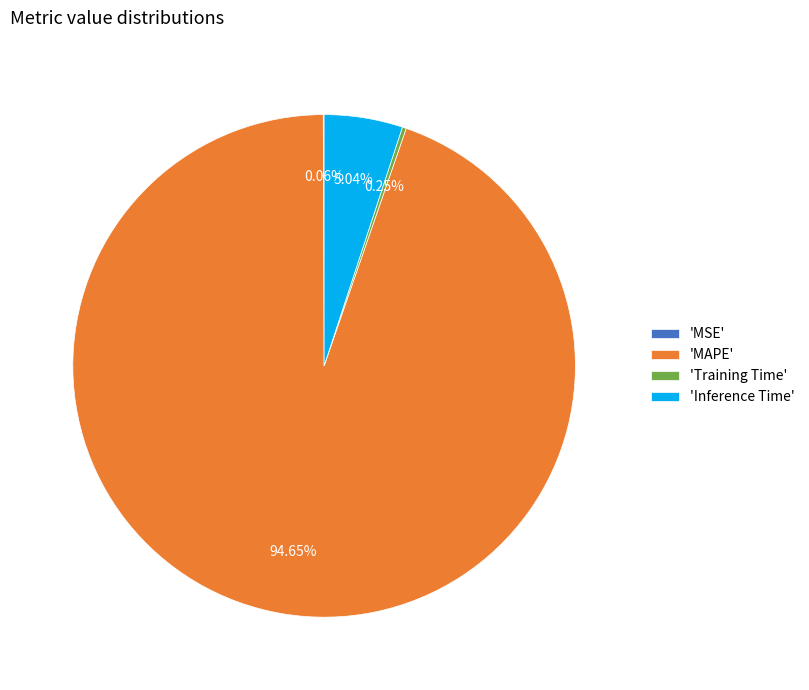

Is the sum of 'Inference Time' and 'MAPE' greater than half?

Yes